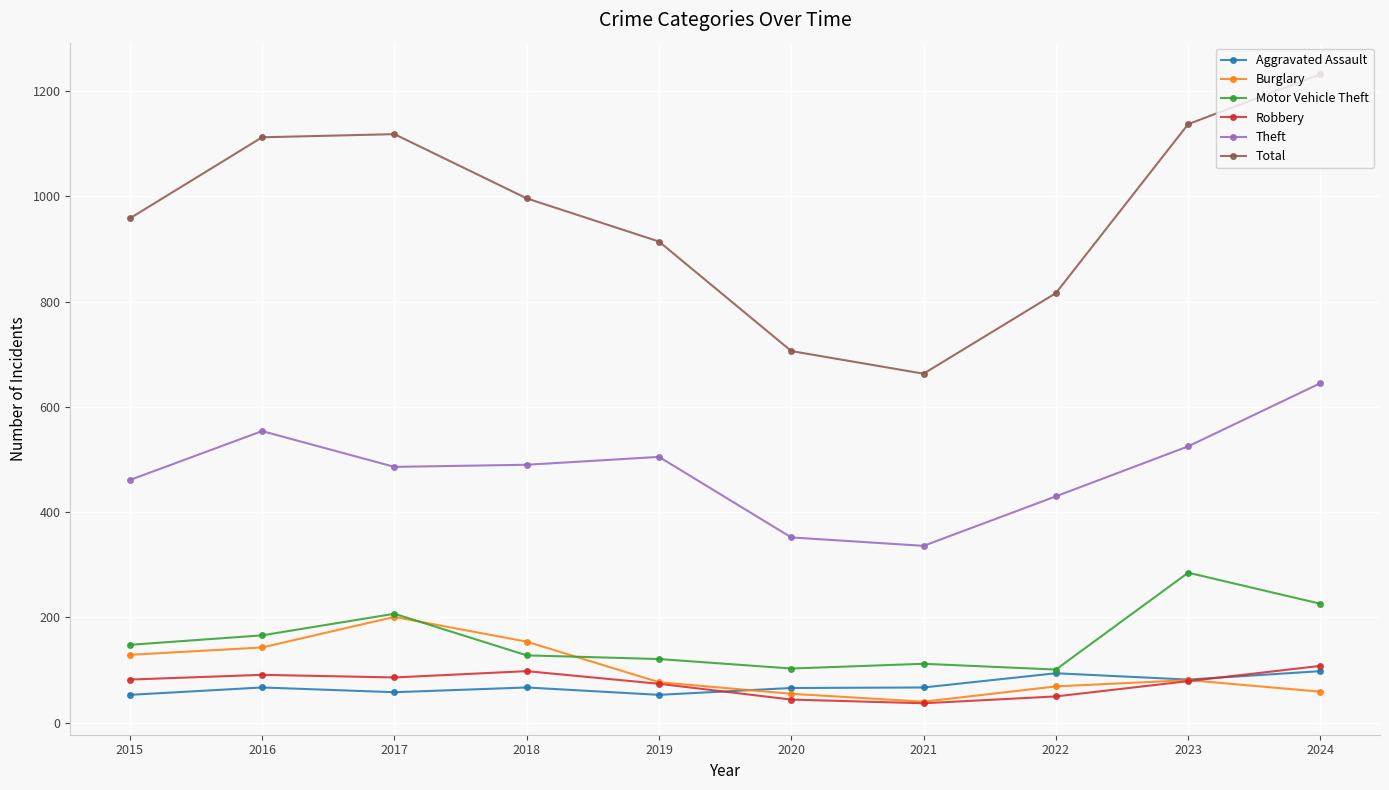

True or false: Motor Vehicle Theft and Robbery cross at least once.

False